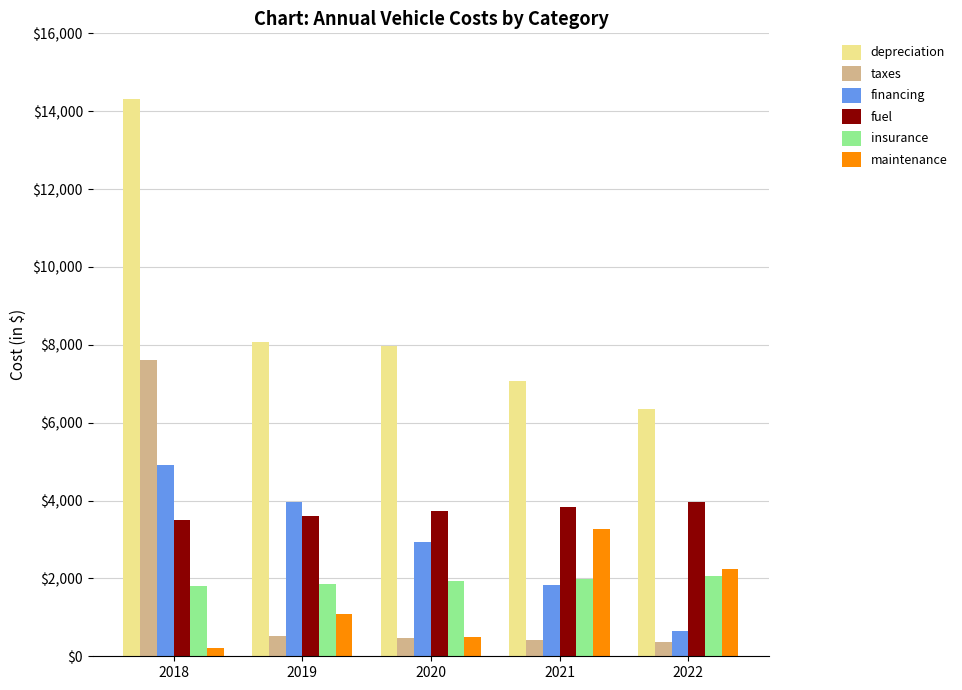

Rank the series by their maximum value, from highest to lowest.

depreciation, taxes, financing, fuel, maintenance, insurance